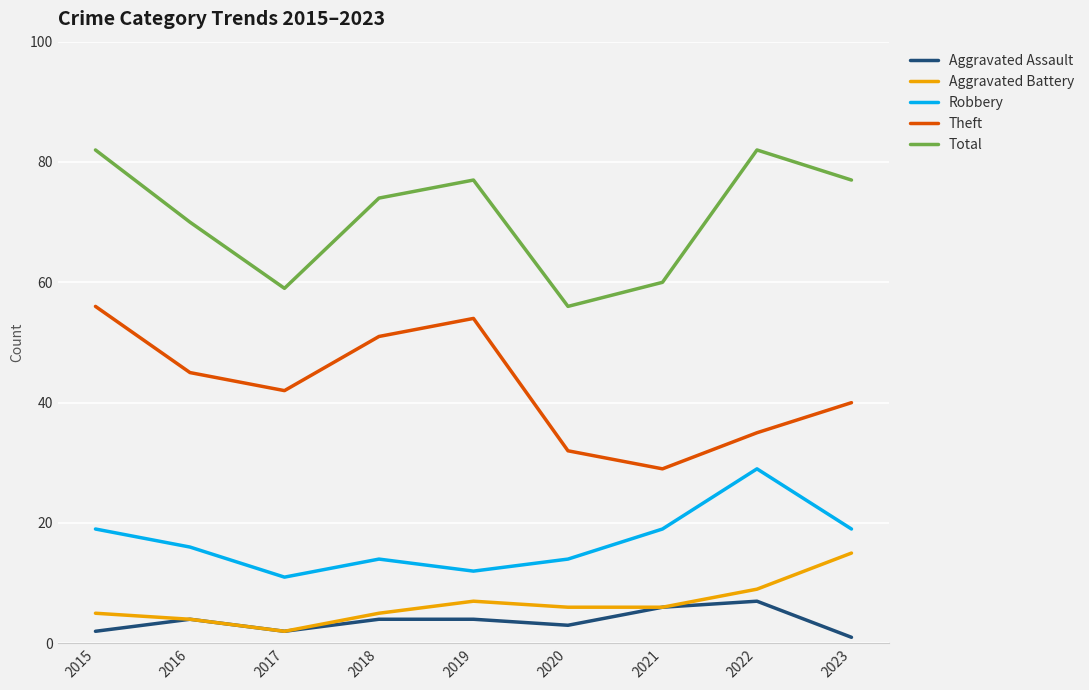

Reading left to right, what are all the values shown in this chart?

Aggravated Assault: 2015=2	2016=4	2017=2	2018=4	2019=4	2020=3	2021=6	2022=7	2023=1
Aggravated Battery: 2015=5	2016=4	2017=2	2018=5	2019=7	2020=6	2021=6	2022=9	2023=15
Robbery: 2015=19	2016=16	2017=11	2018=14	2019=12	2020=14	2021=19	2022=29	2023=19
Theft: 2015=56	2016=45	2017=42	2018=51	2019=54	2020=32	2021=29	2022=35	2023=40
Total: 2015=82	2016=70	2017=59	2018=74	2019=77	2020=56	2021=60	2022=82	2023=77